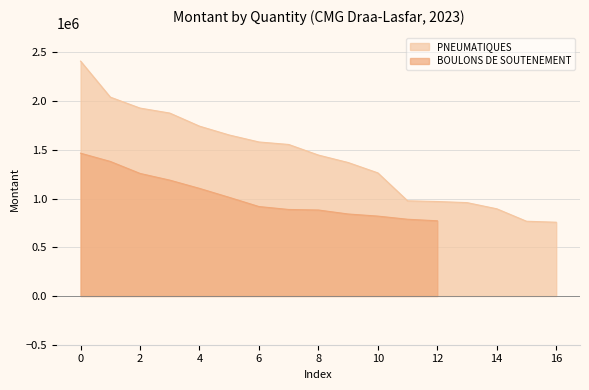

True or false: the data has more than 1 interior local peaks.

False